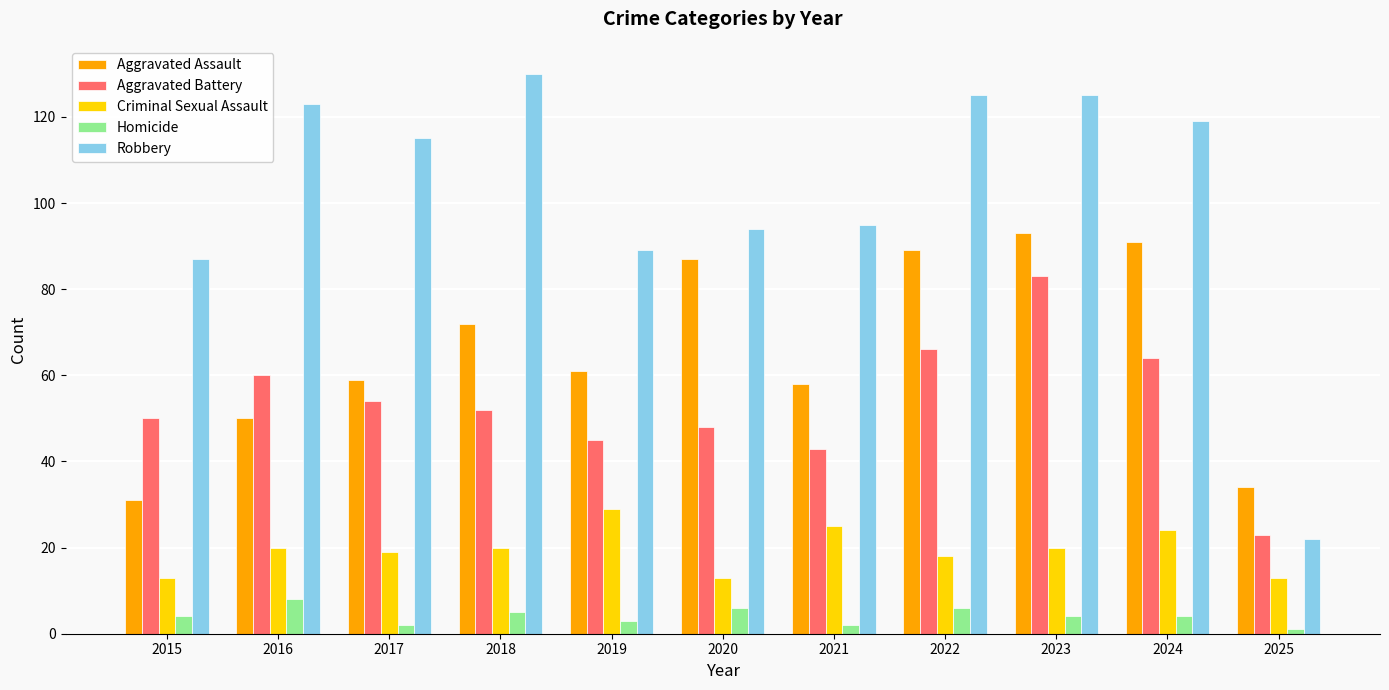

What is the difference between the Aggravated Assault values at 2019 and 2017?

2